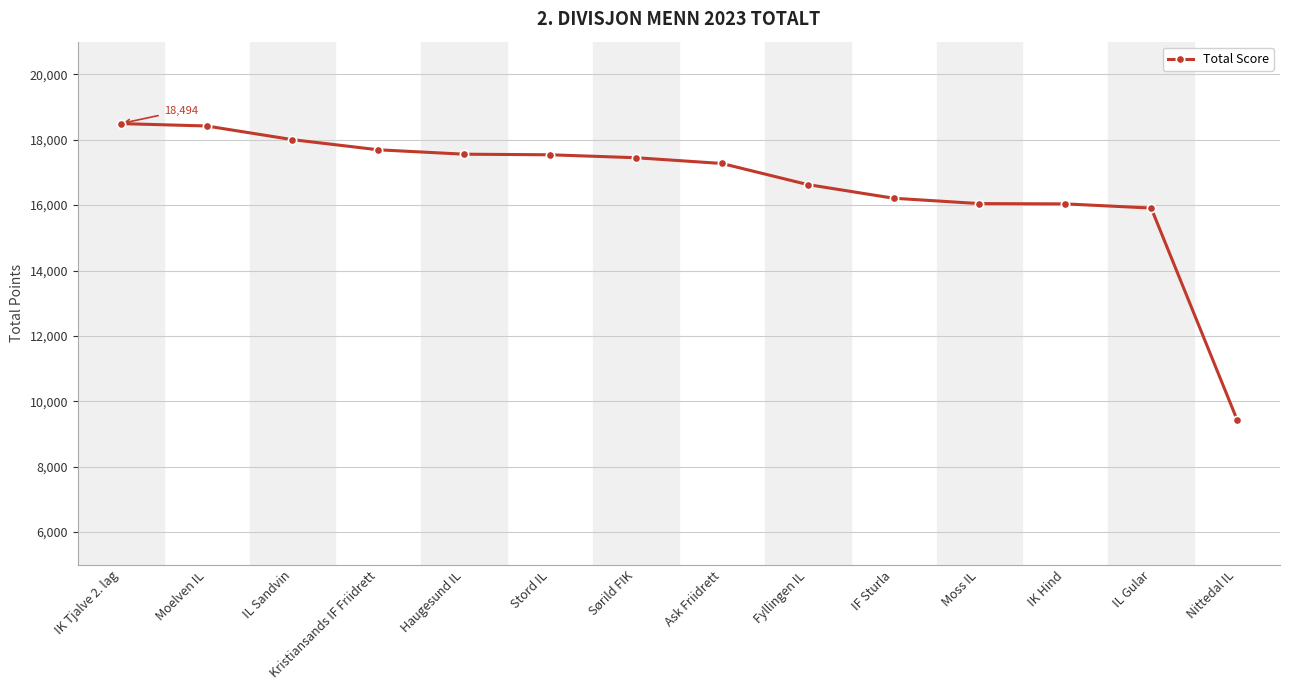

What position from the right is Fyllingen IL?

6